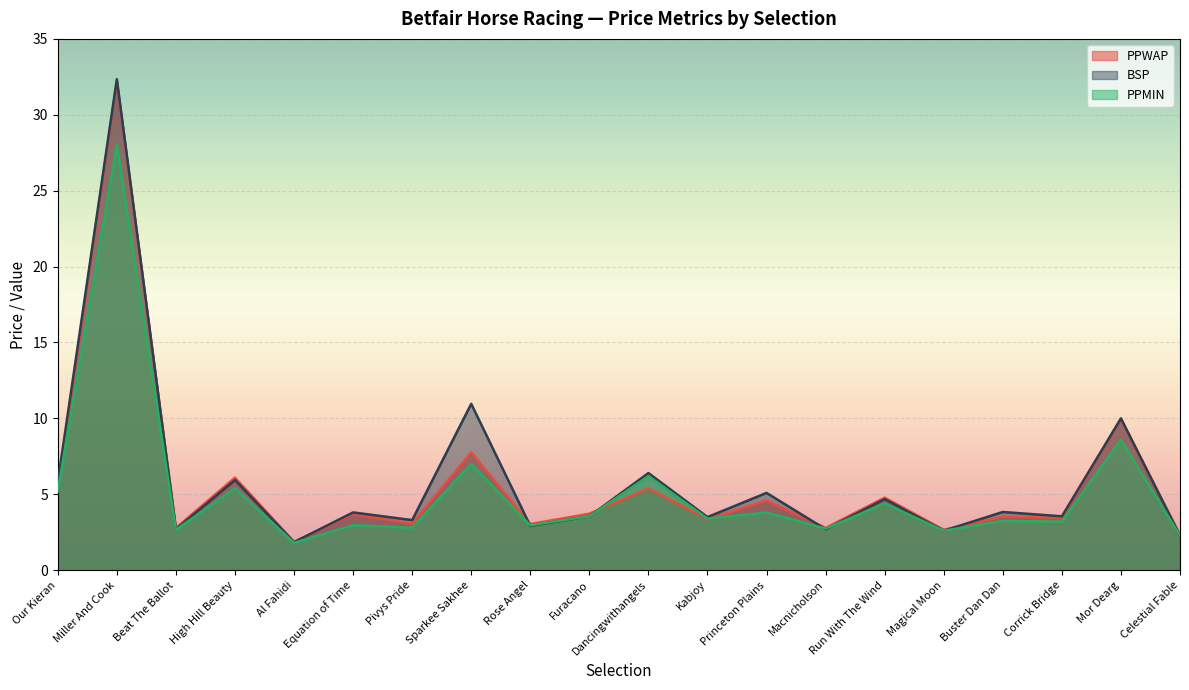

How many distinct data groups are displayed?

3